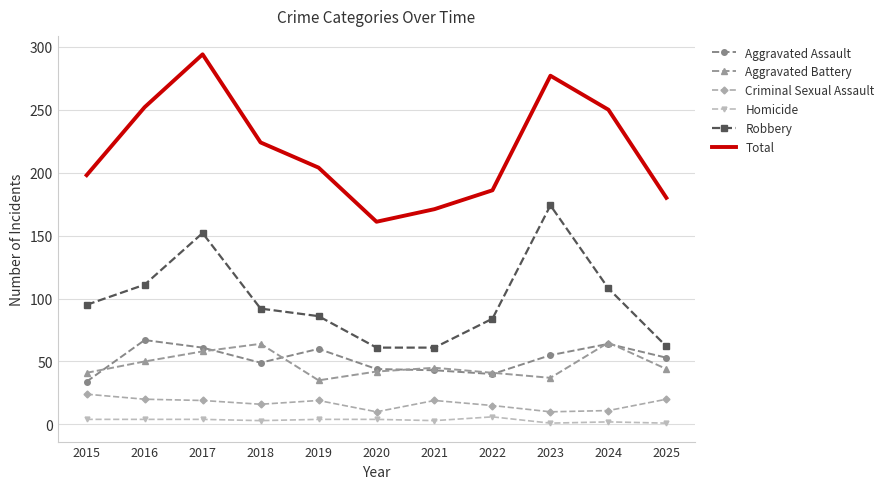

Count the number of data series in this chart.

6